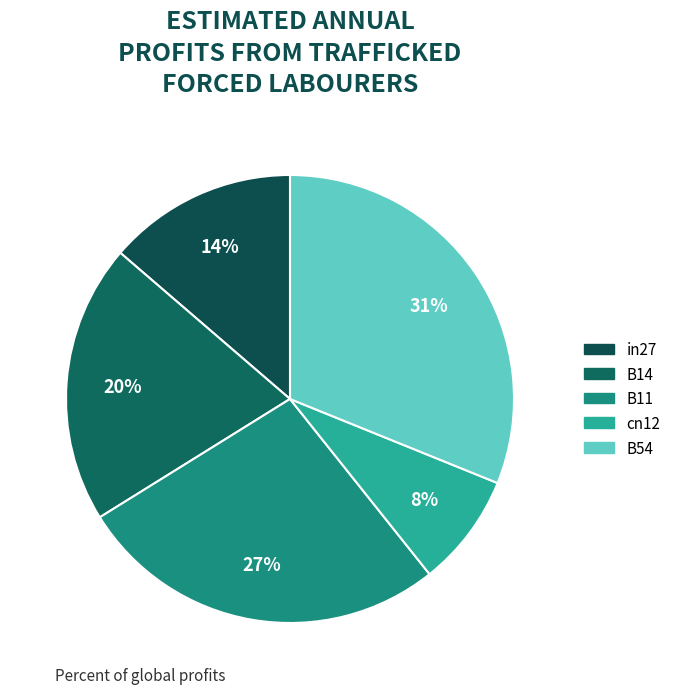

Which category has the smallest portion of the pie?

cn12